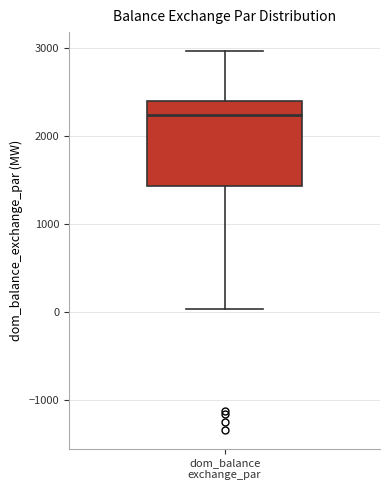

Read this box plot against the y-axis: the position of the median line, the range covered by the box, and the ends of both whiskers. The values are not printed on the chart, so give them approximately, as read against the axis.

median 2200, box 1400 to 2400, whiskers 0 to 3000